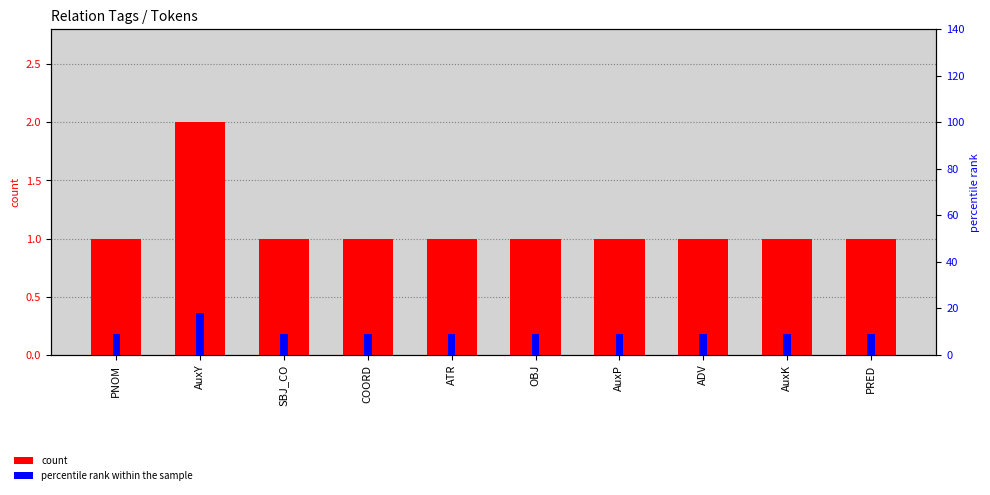

Reading left to right, extract all data points from this chart.

count: PNOM=1.0	AuxY=2.0	SBJ_CO=1.0	COORD=1.0	ATR=1.0	OBJ=1.0	AuxP=1.0	ADV=1.0	AuxK=1.0	PRED=1.0
percentile rank within the sample: PNOM=9.1	AuxY=18.2	SBJ_CO=9.1	COORD=9.1	ATR=9.1	OBJ=9.1	AuxP=9.1	ADV=9.1	AuxK=9.1	PRED=9.1